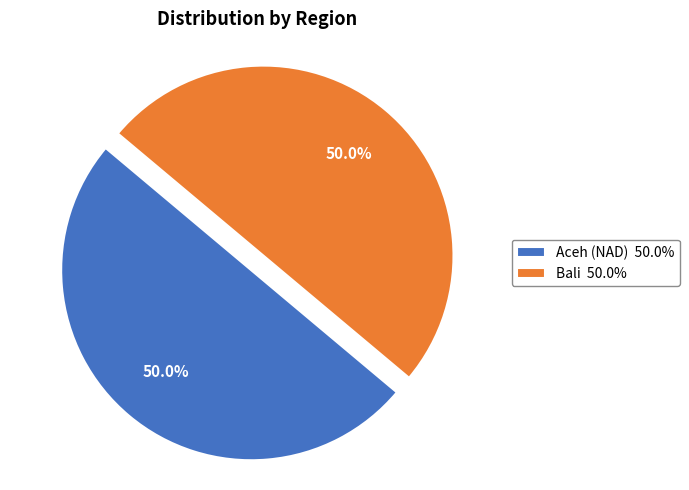

Count the number of slices in the pie.

2